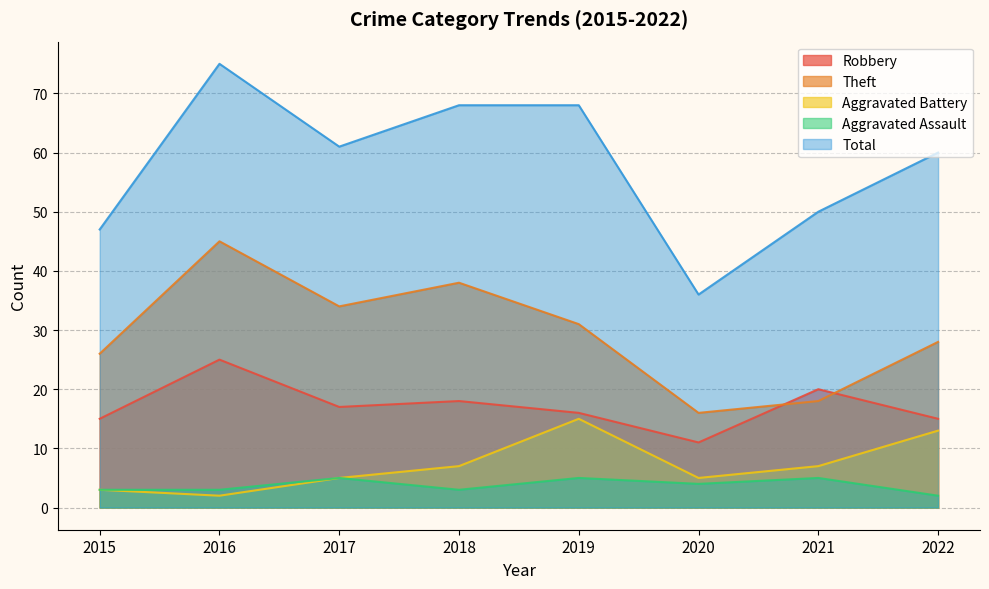

Is the value of Aggravated Battery at 2021 greater than the value of Theft at 2018?

No